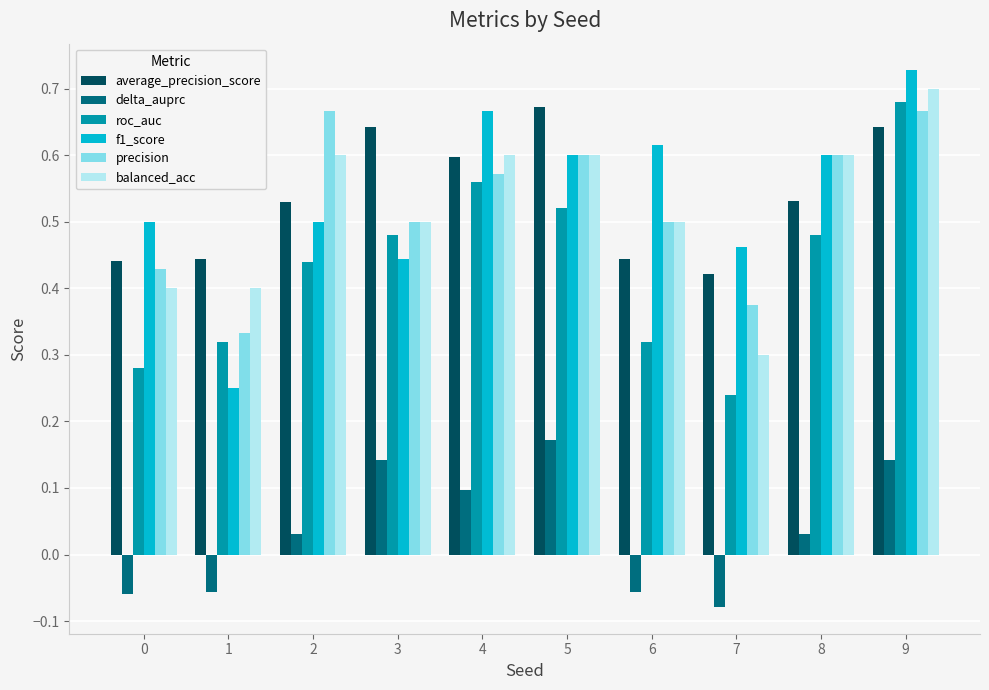

At which category is the sum across all series the highest?

9